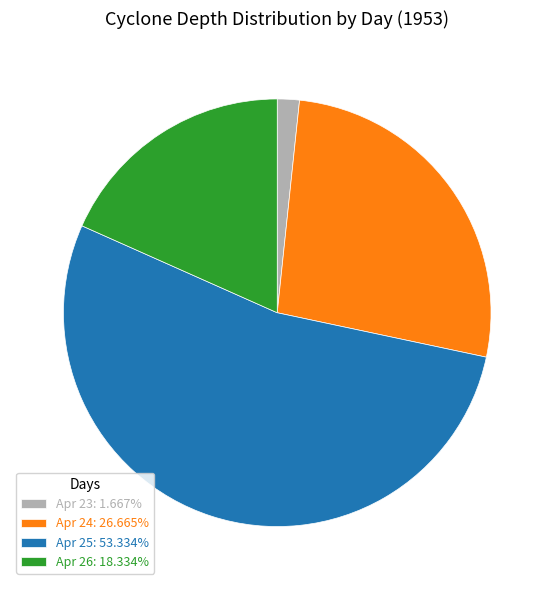

Is there any slice that represents more than half of the pie?

Yes